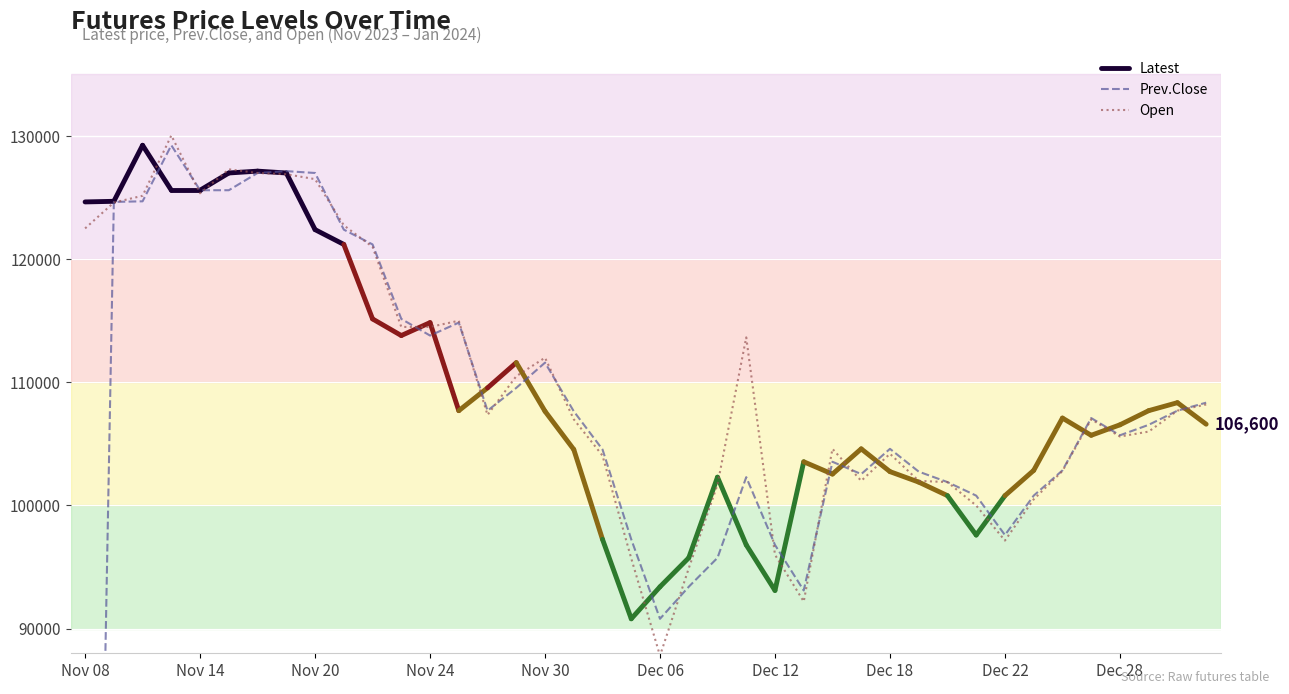

The value of Open at Dec 18 is 181129. True or false?

False